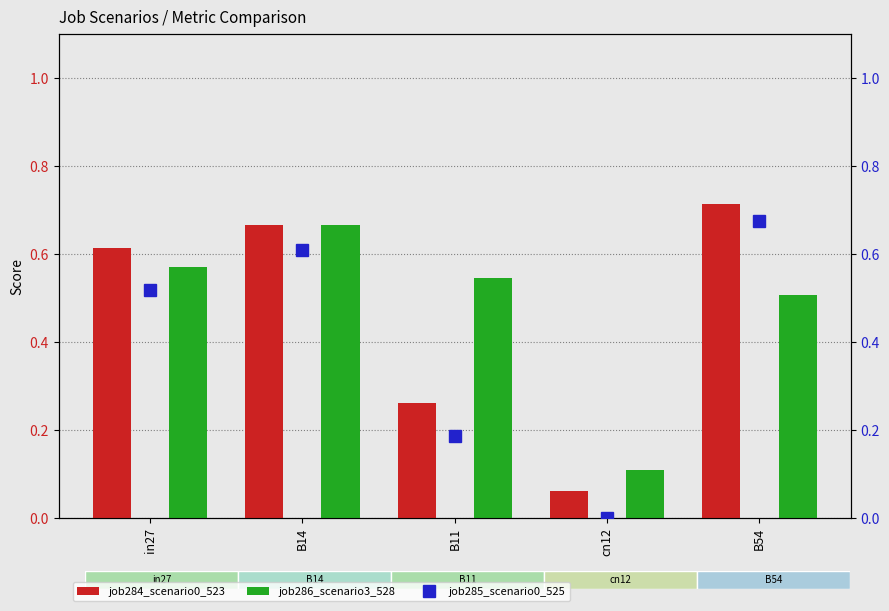

Reading left to right, what are all the values shown in this chart?

job284_scenario0_523: in27=0.6	B14=0.7	B11=0.3	cn12=0.1	B54=0.7
job286_scenario3_528: in27=0.6	B14=0.7	B11=0.5	cn12=0.1	B54=0.5
job285_scenario0_525: in27=0.5	B14=0.6	B11=0.2	cn12=0.0	B54=0.7